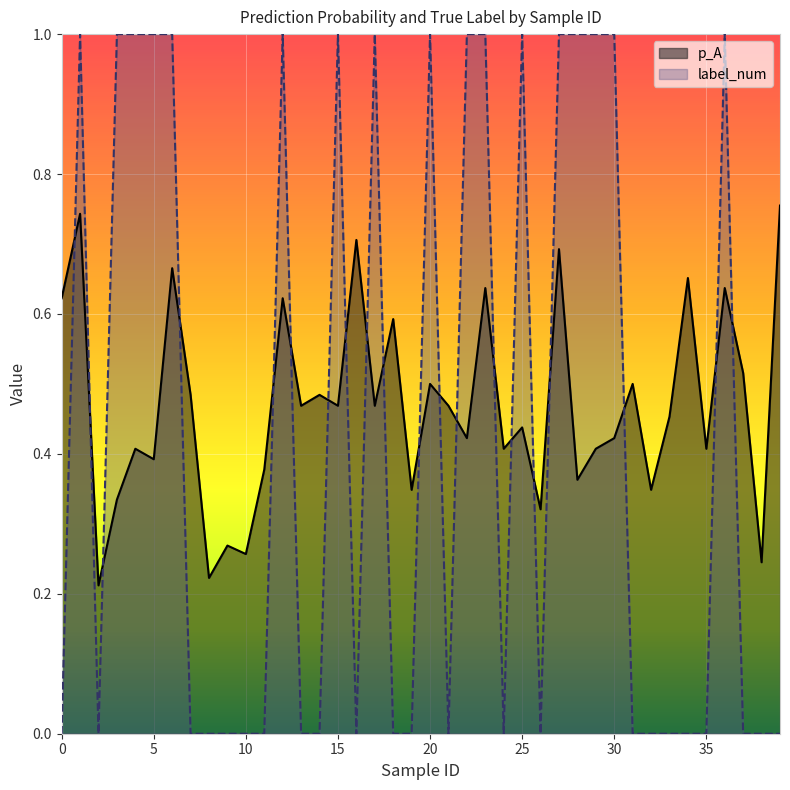

Where do label_num and p_A first cross each other?

0 and 1